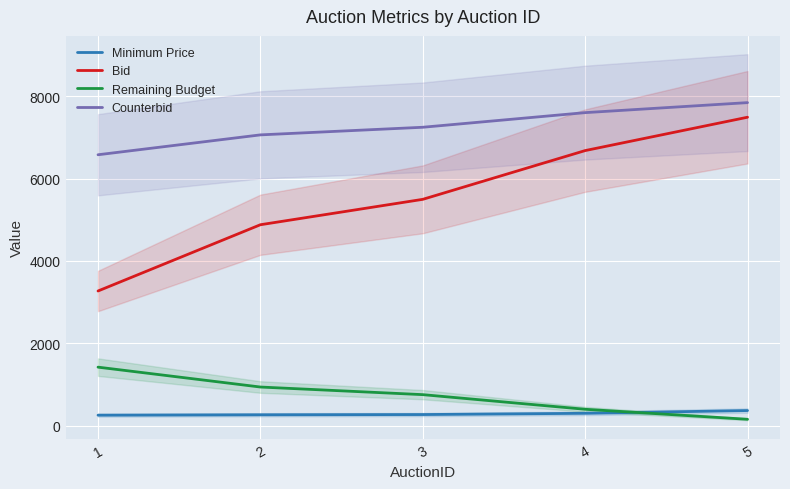

How many lines are shown in the chart?

4